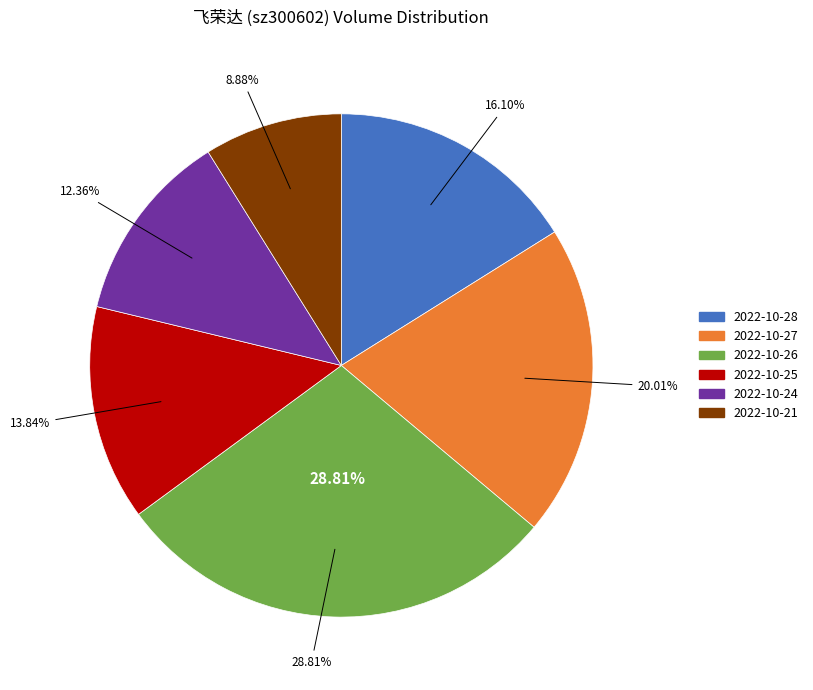

Which category has the biggest portion of the pie?

2022-10-26